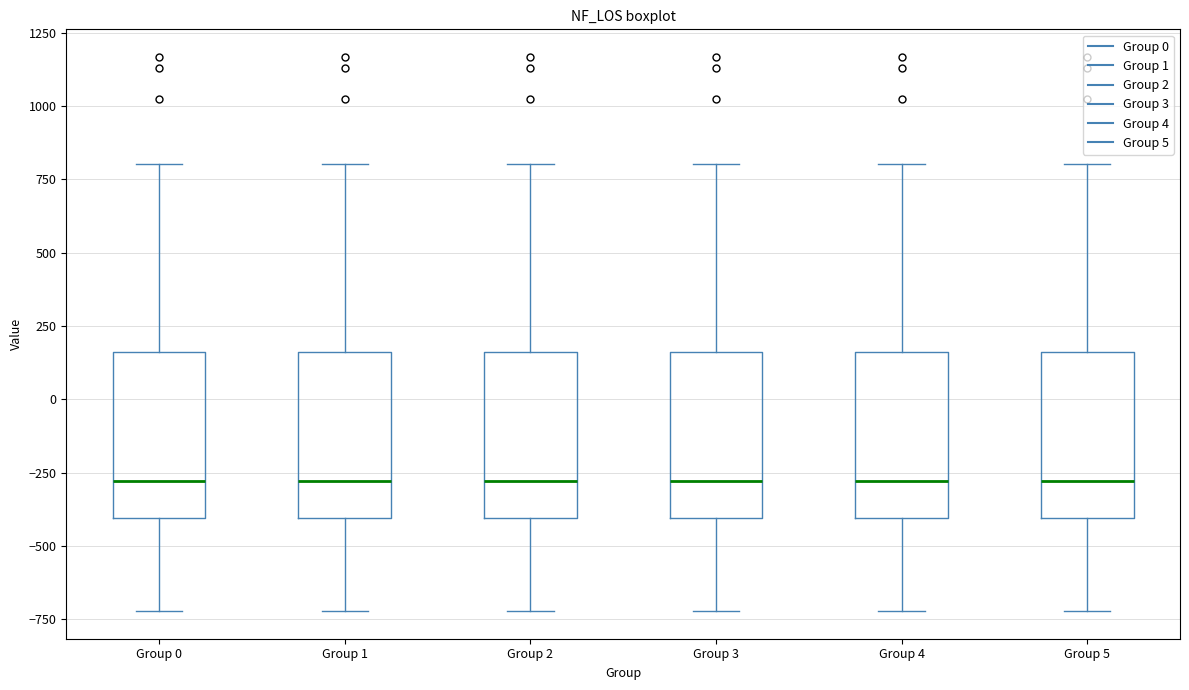

Reading left to right, transcribe this box plot: for each box, give where its median line is, the range the box spans, and where its two whiskers end, as read against the y-axis. The values are not printed on the chart, so give them approximately, as read against the axis.

Group 0: median -300, box -400 to 150, whiskers -700 to 800
Group 1: median -300, box -400 to 150, whiskers -700 to 800
Group 2: median -300, box -400 to 150, whiskers -700 to 800
Group 3: median -300, box -400 to 150, whiskers -700 to 800
Group 4: median -300, box -400 to 150, whiskers -700 to 800
Group 5: median -300, box -400 to 150, whiskers -700 to 800